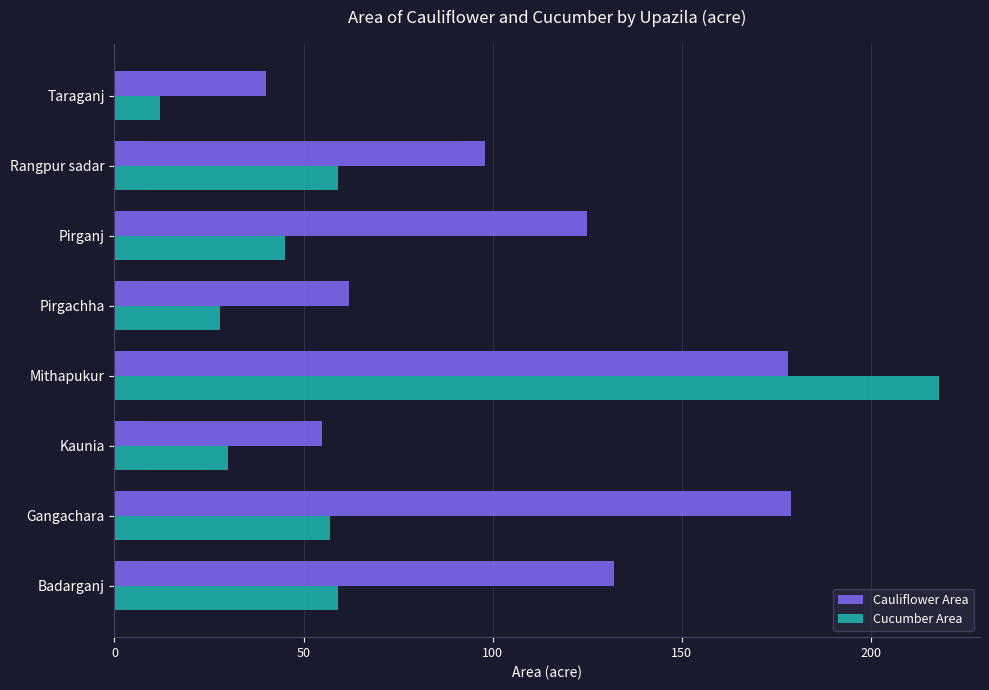

List the series in order of their overall mean, lowest first.

Cucumber Area, Cauliflower Area